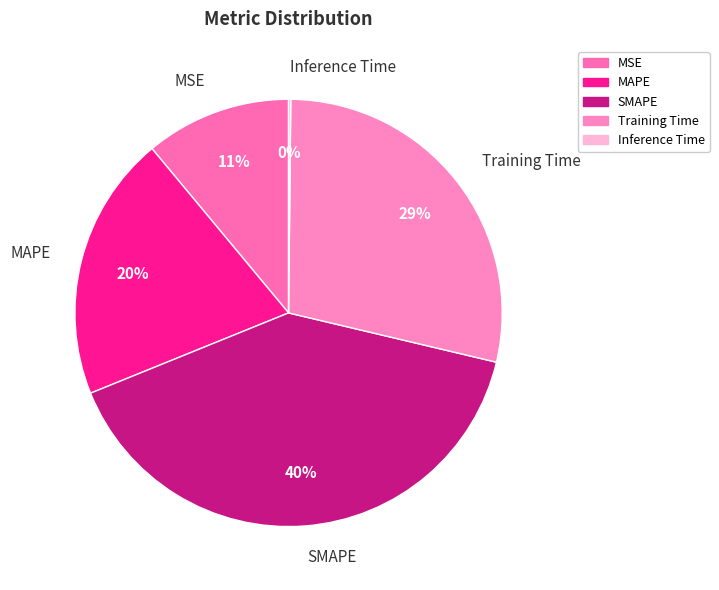

Between MAPE and MSE, which is larger?

MAPE